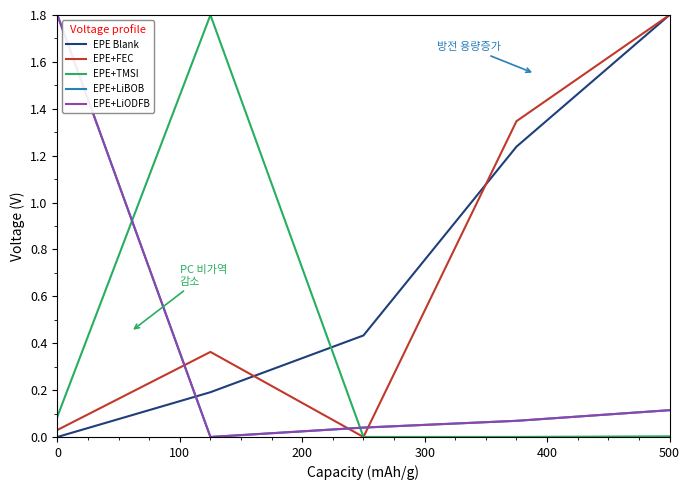

Which series has the widest spread of values?

EPE Blank